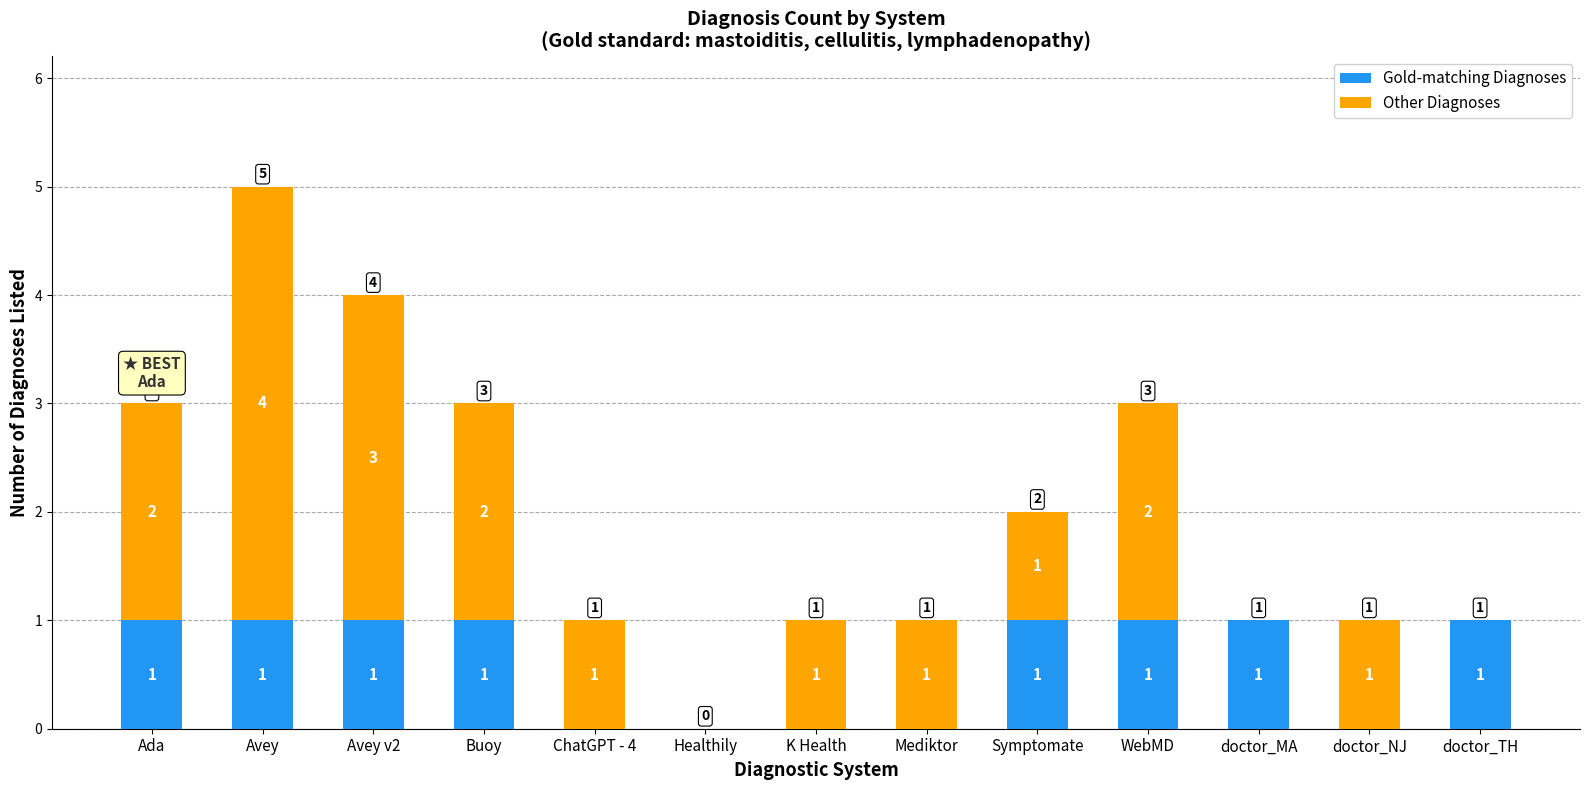

Reading right to left, what are the values for Gold-matching Diagnoses?

doctor_TH=1	doctor_NJ=0	doctor_MA=1	WebMD=1	Symptomate=1	Mediktor=0	K Health=0	Healthily=0	ChatGPT - 4=0	Buoy=1	Avey v2=1	Avey=1	Ada=1